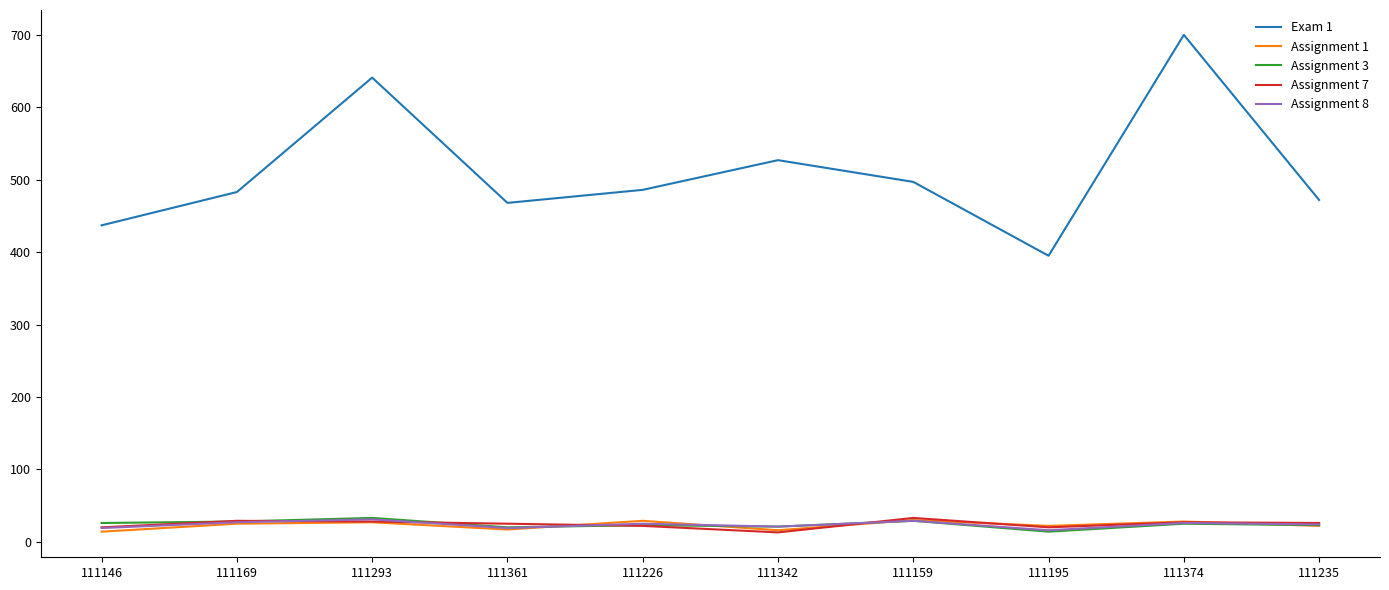

Which series has the largest total across all categories?

Exam 1